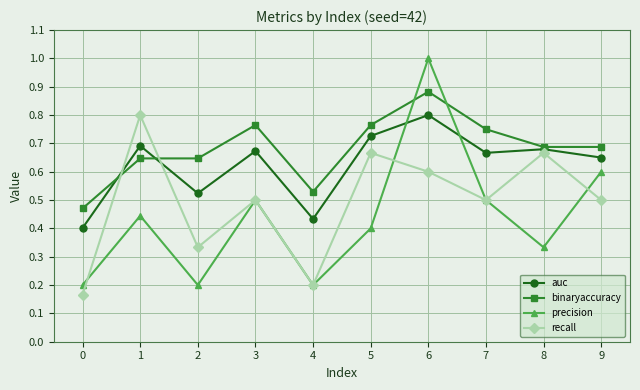

At how many categories does at least one series exceed 0?

10